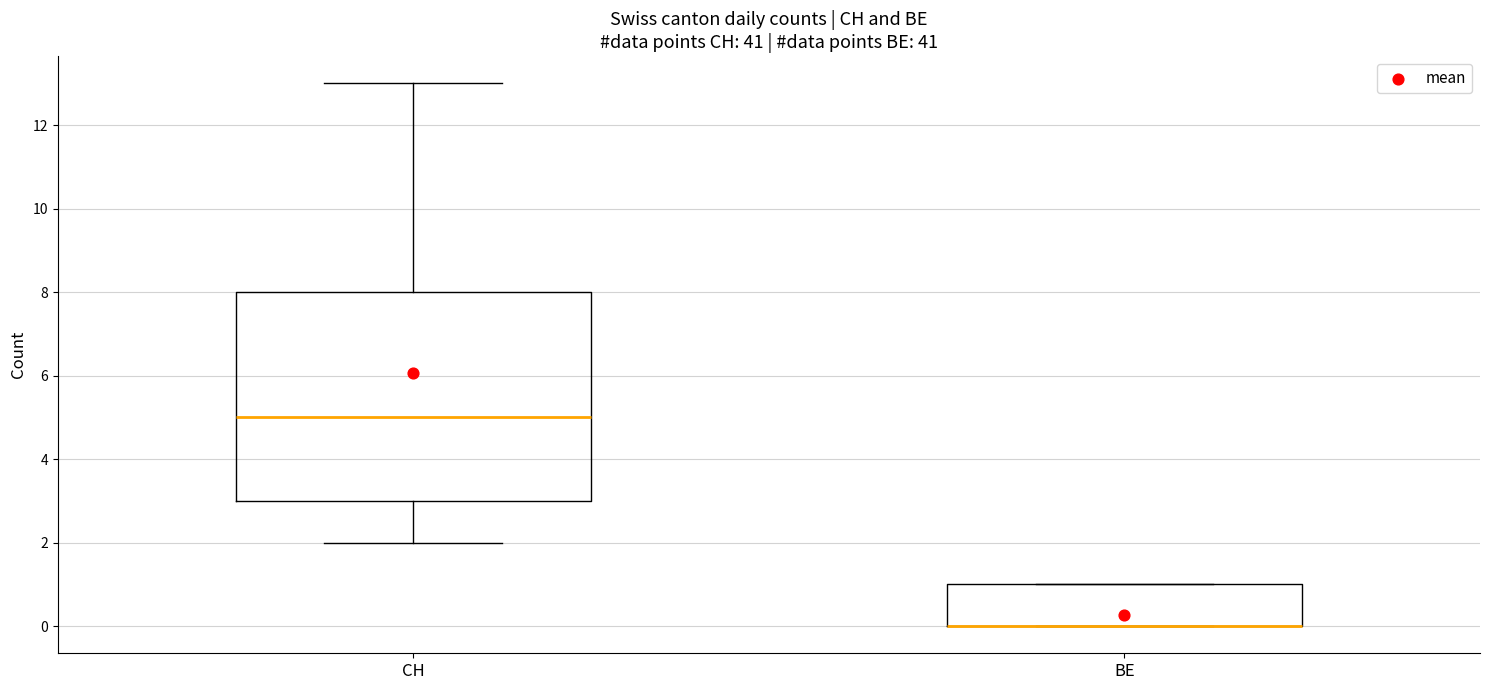

Reading left to right, transcribe this box plot: for each box, give where its median line is, the range the box spans, and where its two whiskers end, as read against the y-axis. The values are not printed on the chart, so give them approximately, as read against the axis.

CH: median 5, box 3 to 8, whiskers 2 to 13
BE: median 0 (drawn on the box's lower edge), box 0 to 1, whiskers 0 to 1